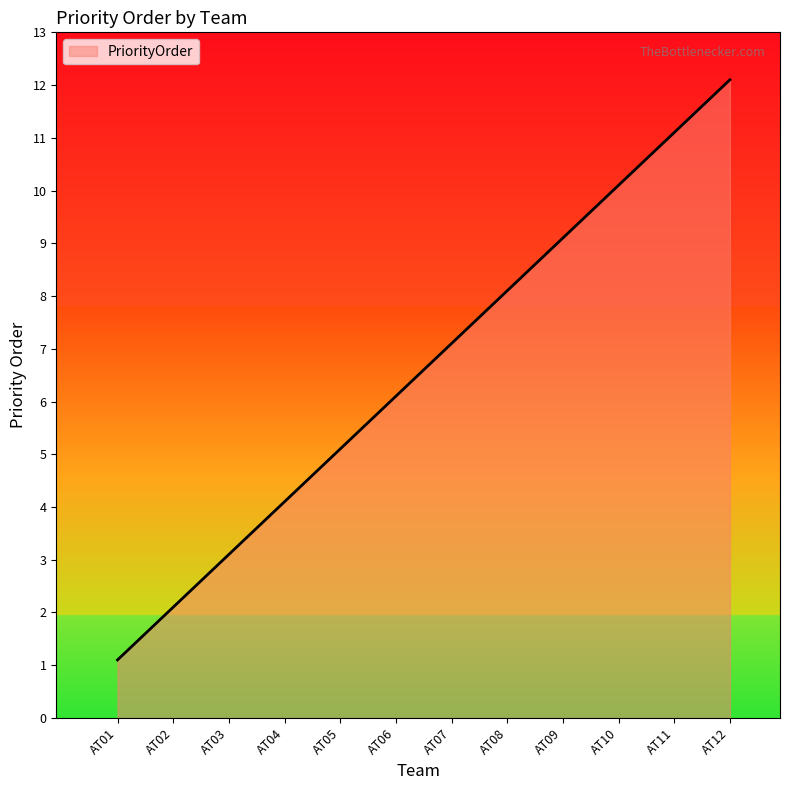

List the labels in order of value, smallest first.

AT01, AT02, AT03, AT04, AT05, AT06, AT07, AT08, AT09, AT10, AT11, AT12